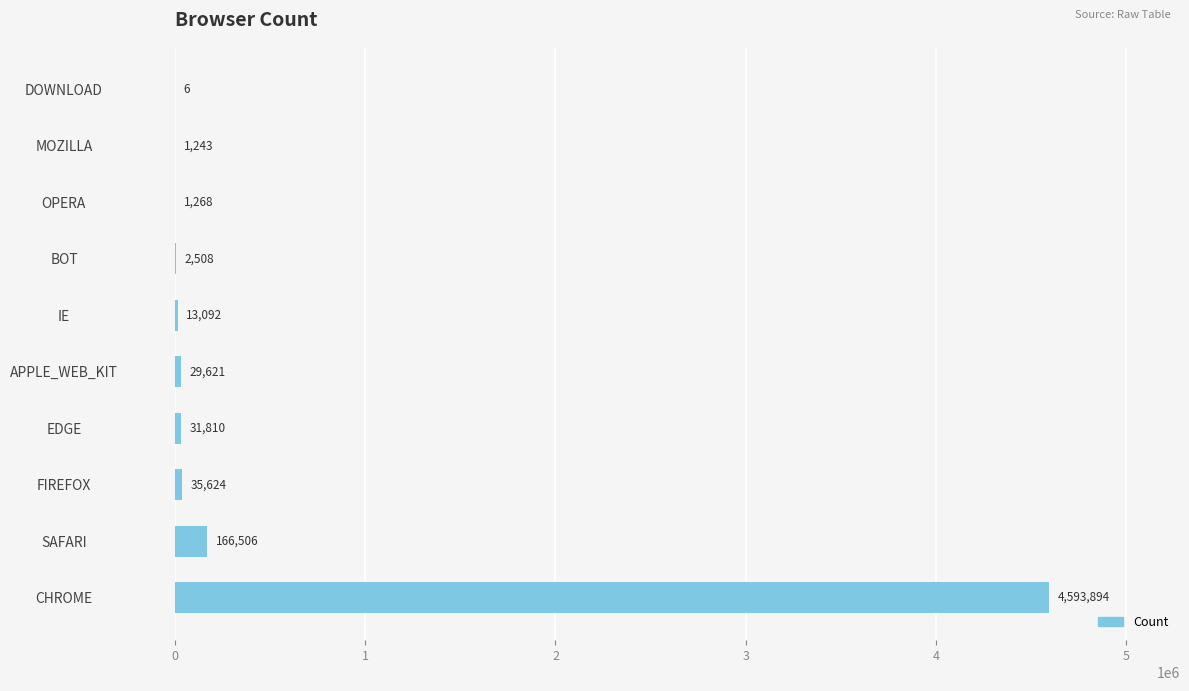

What is the sum of the values at CHROME and IE?

4606986